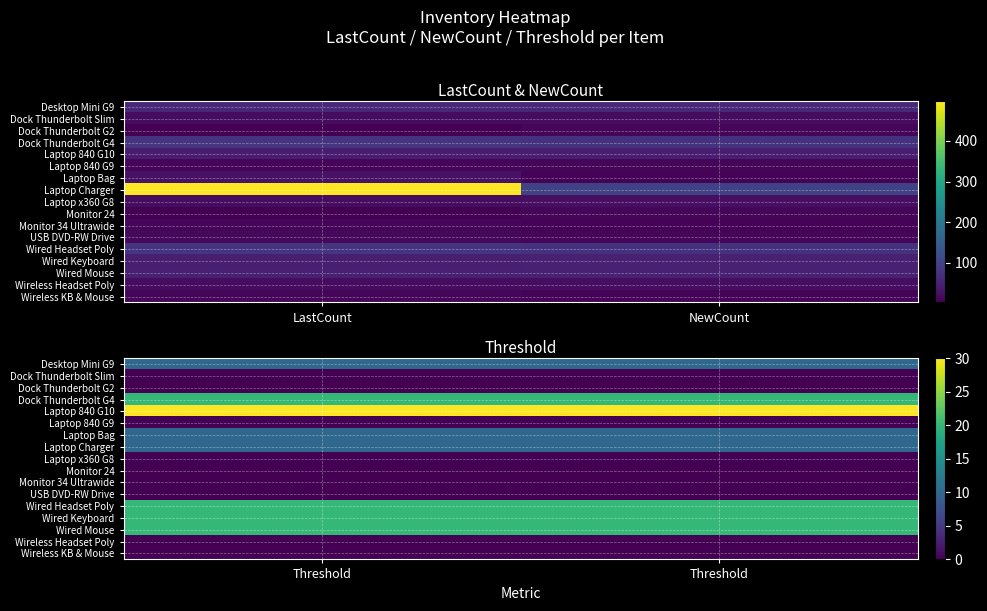

Which category has the highest value across all series?

Threshold